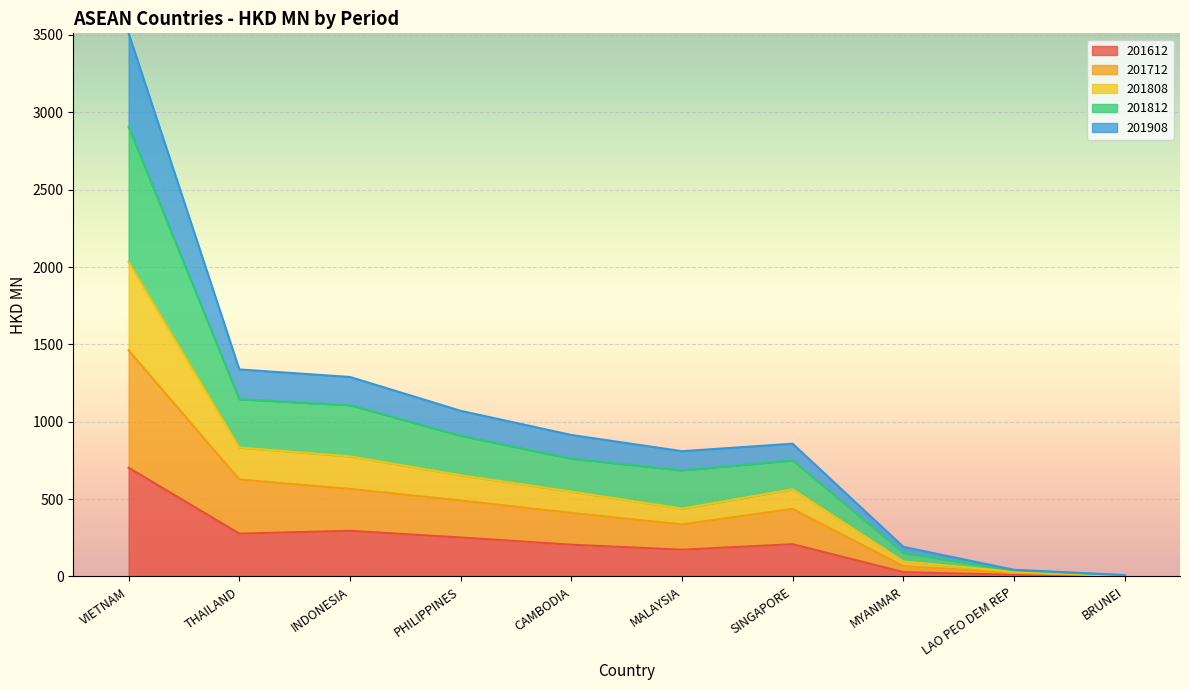

At which category is the sum across all series the highest?

VIETNAM